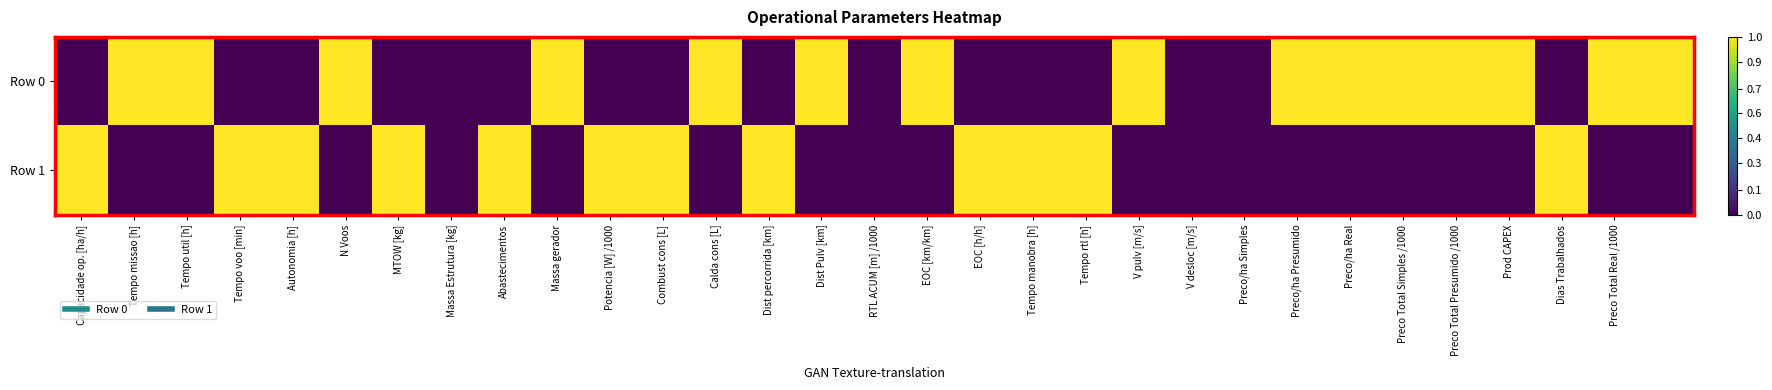

List the series in order of their overall mean, lowest first.

Row 1, Row 0